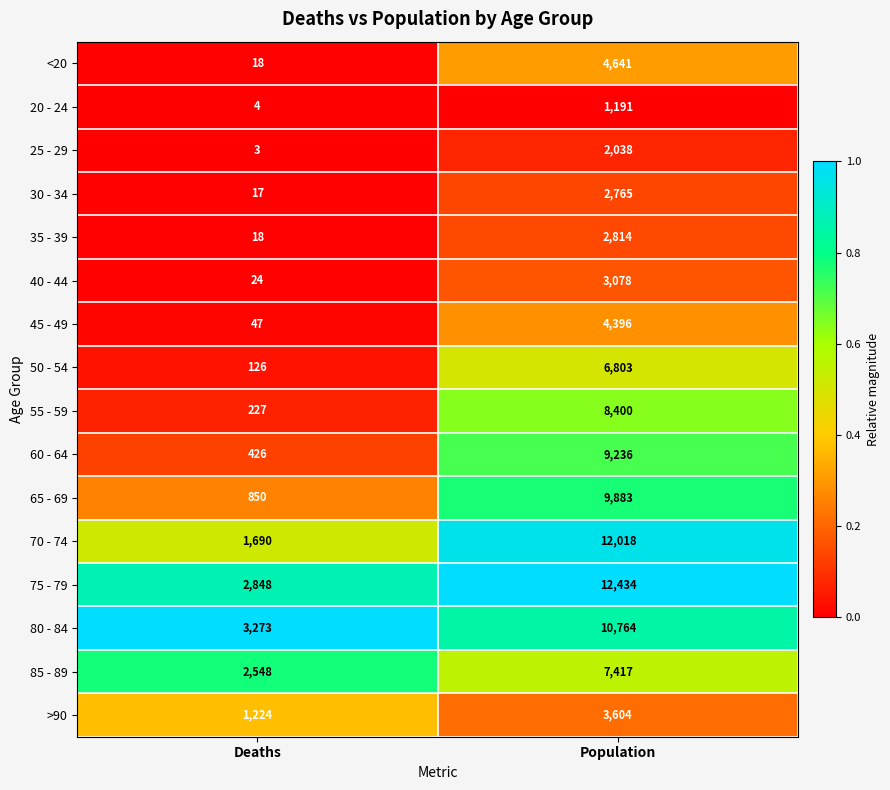

At which label is 50 - 54 closest to 3464?

Deaths